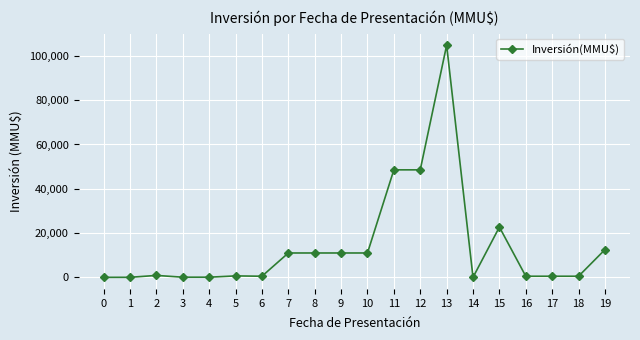

What is the ratio of the value at 10 to the value at 4?

169.2